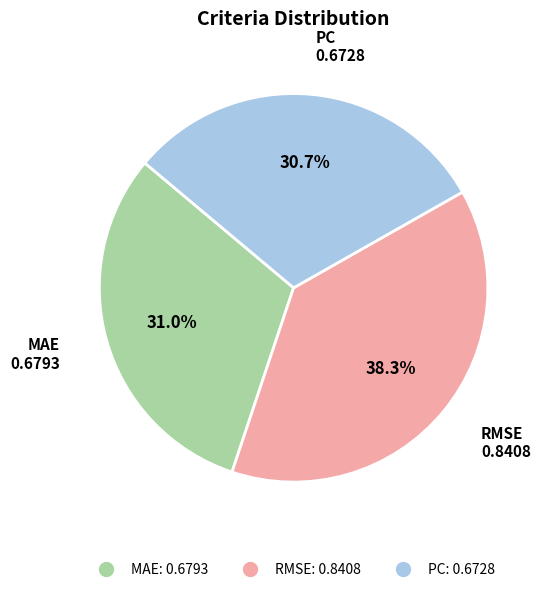

What portion of the pie excludes MAE?

69.0%